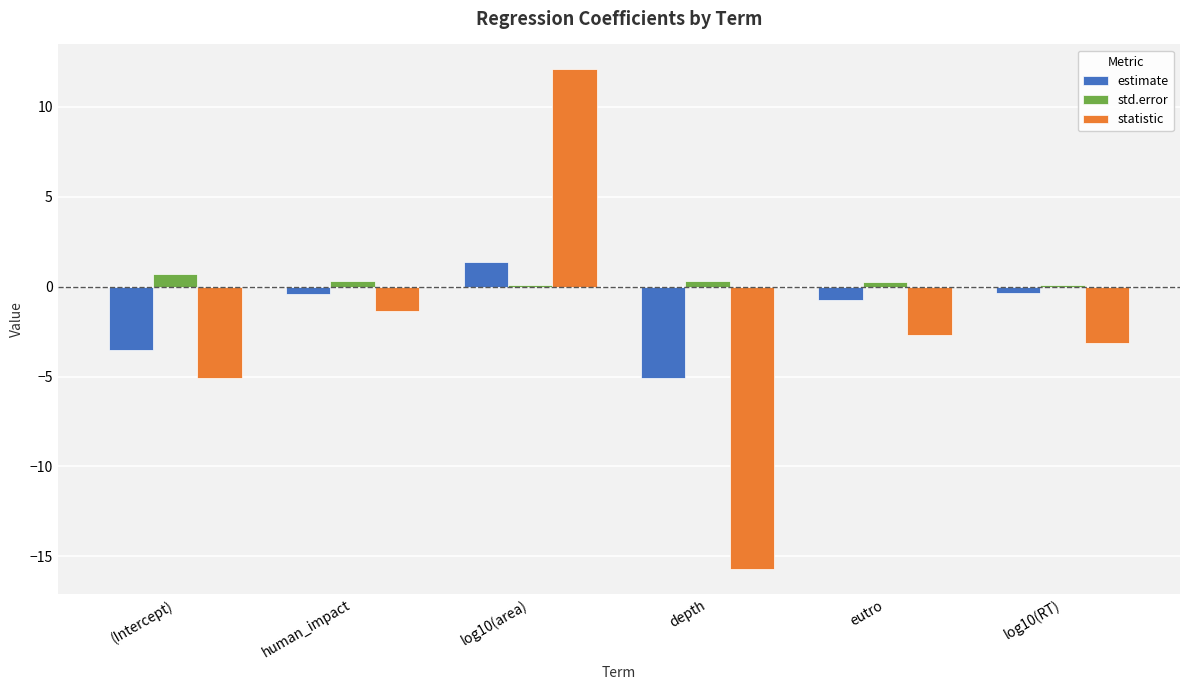

What is the greatest value displayed?

12.1